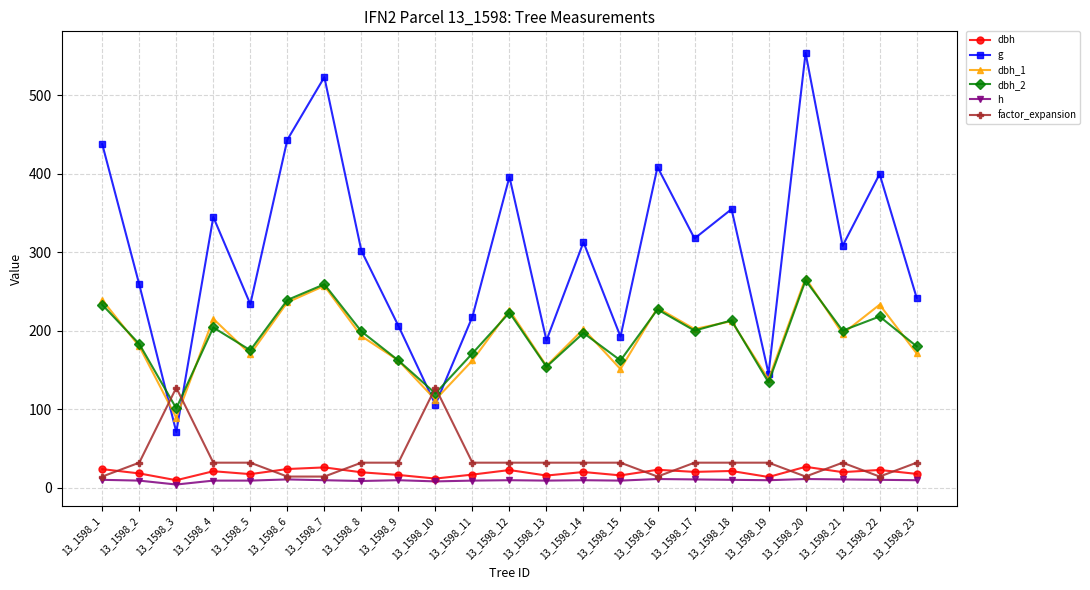

Which series has the widest spread of values?

g